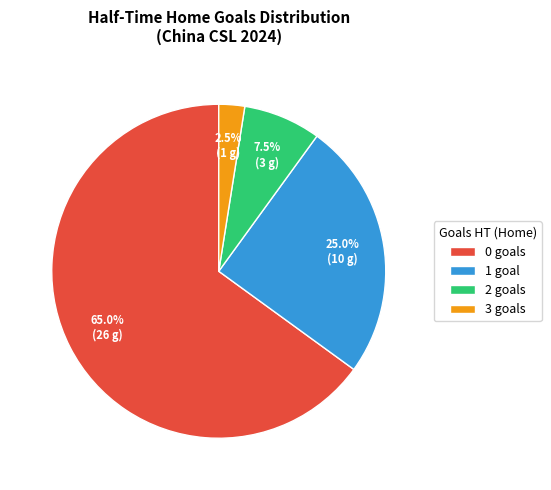

What is the ratio of the value at 1 goal to the value at 2 goals?

3.3